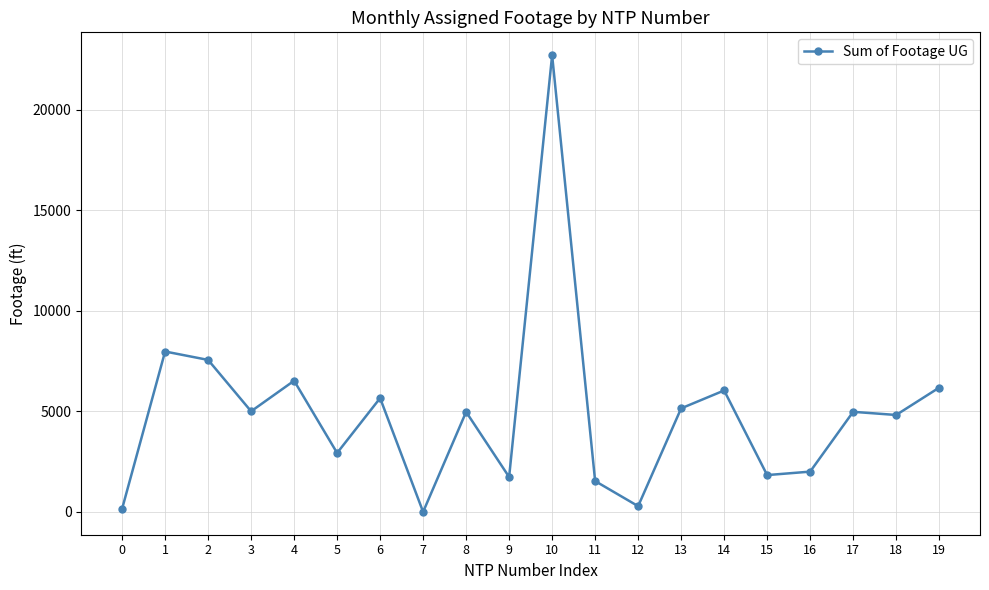

What is the greatest value displayed?

22725